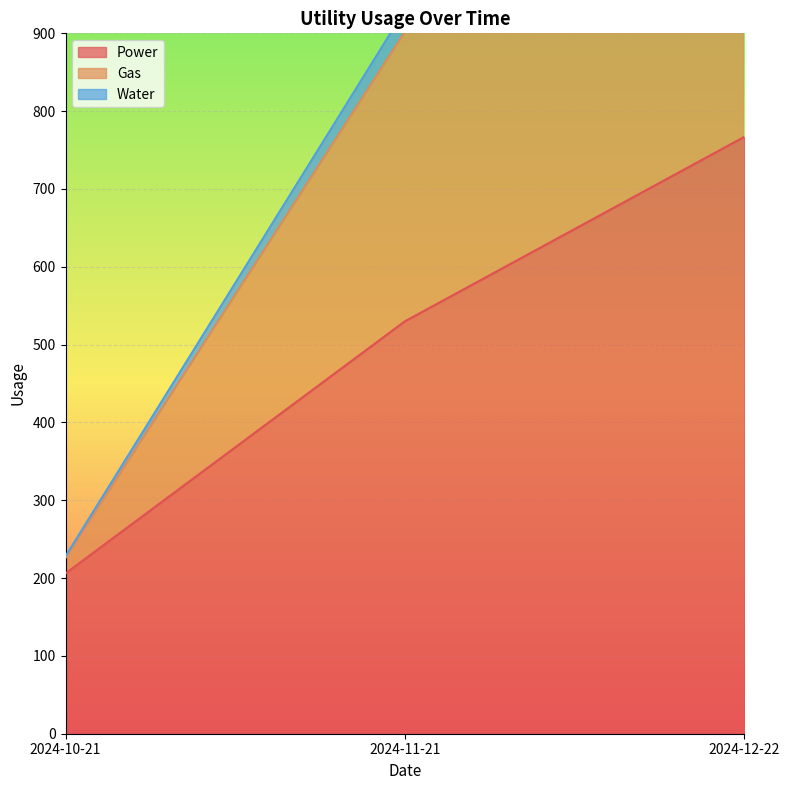

Is it true that Power equals 530 at 2024-11-21?

True